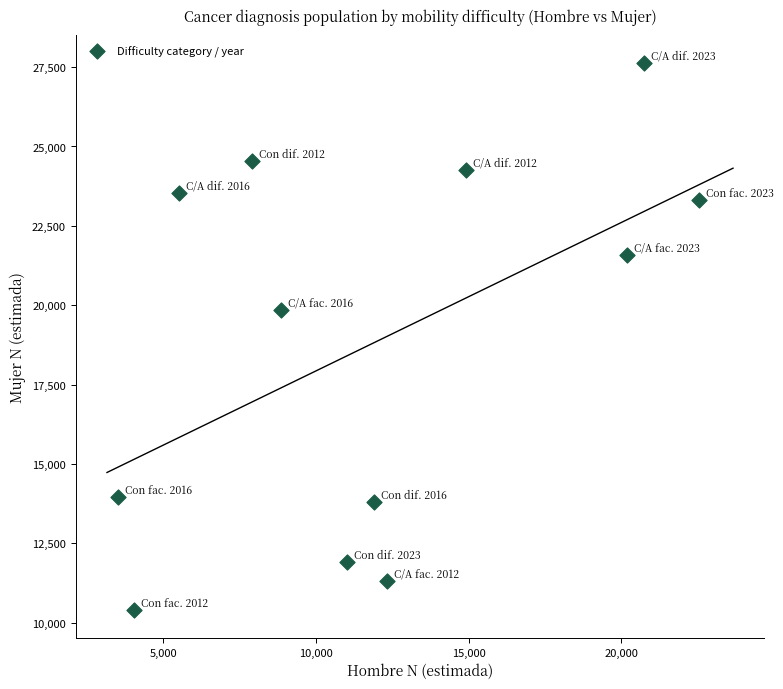

What is the average X value?

11951